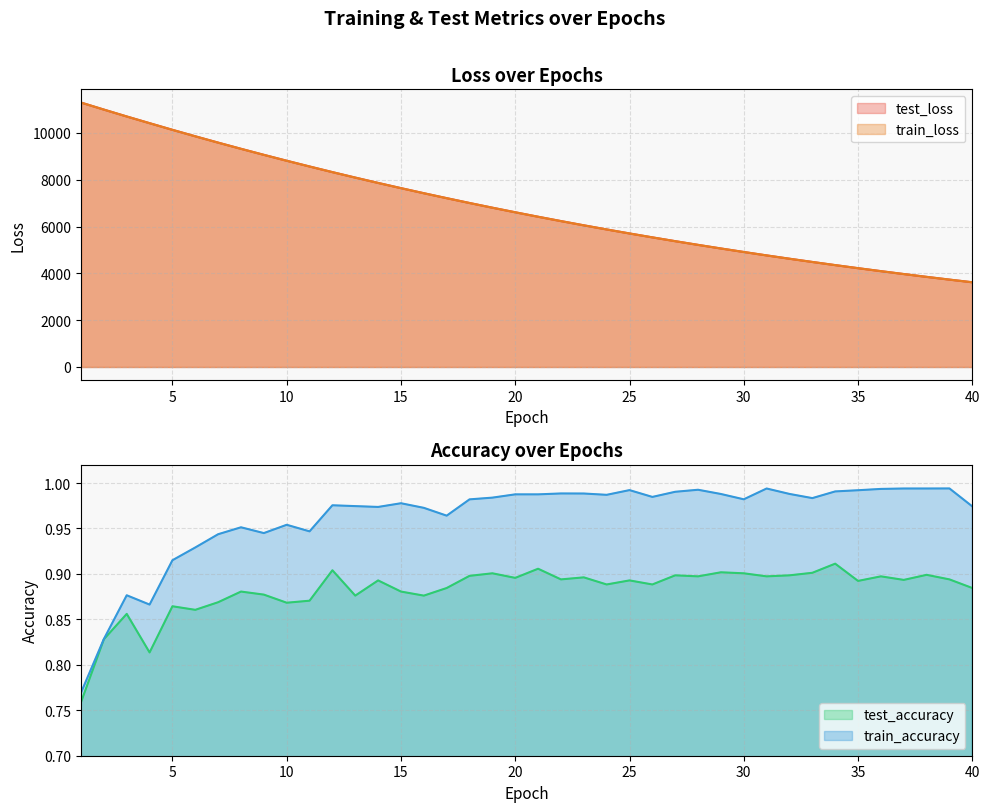

True or false: train_loss and train_accuracy intersect in this chart.

False